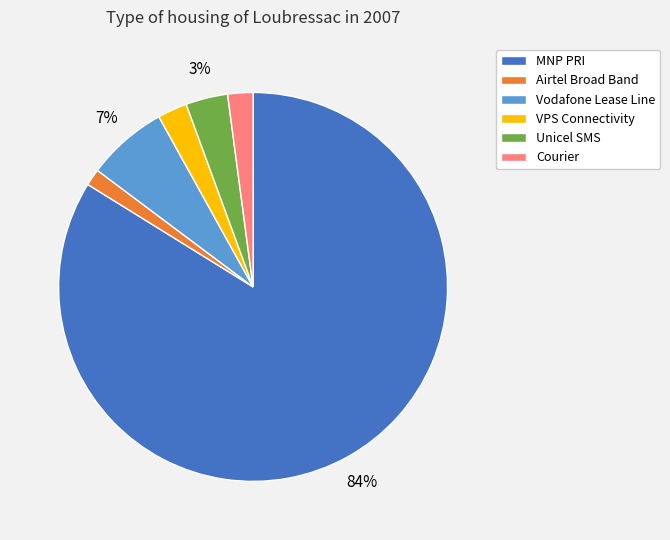

True or false: Airtel Broad Band accounts for 12% of the total.

False